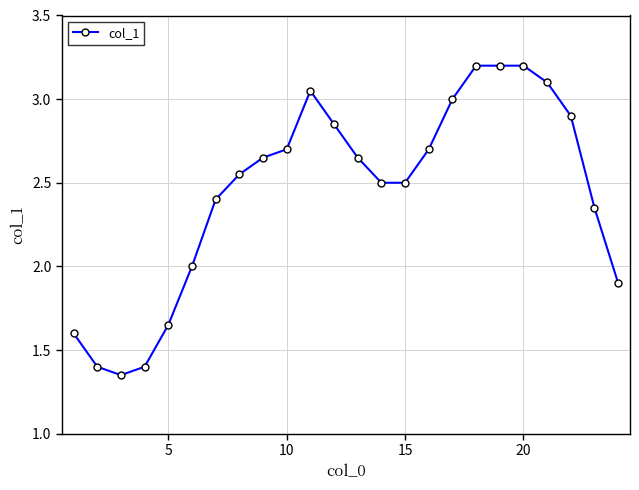

How many series are shown in this chart?

1